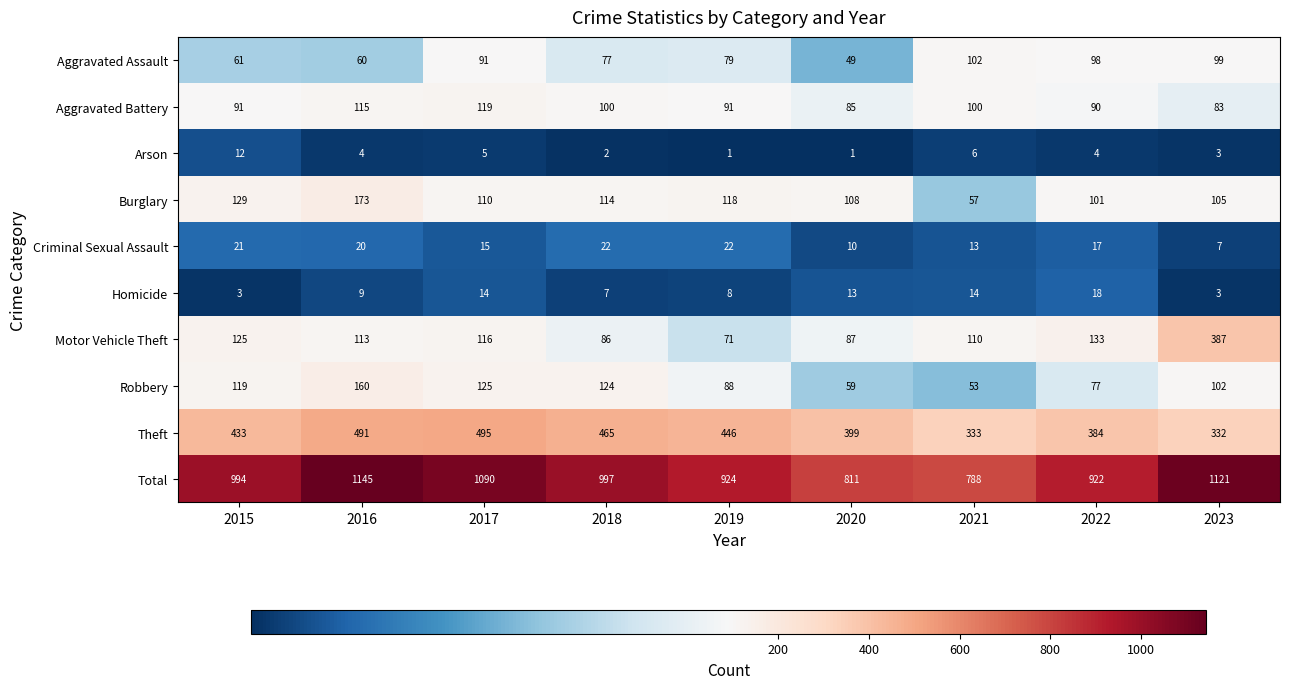

How many data points does each series have?

9